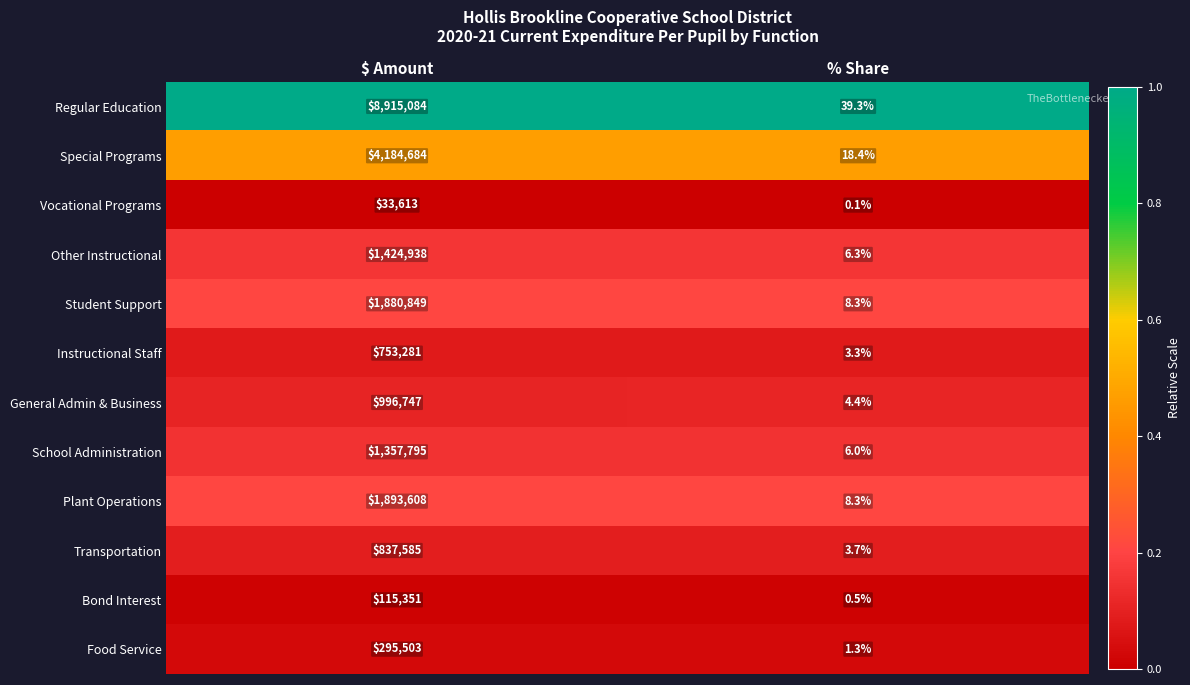

What is the sum of the School Administration values at % Share and $ Amount?

1357801.0